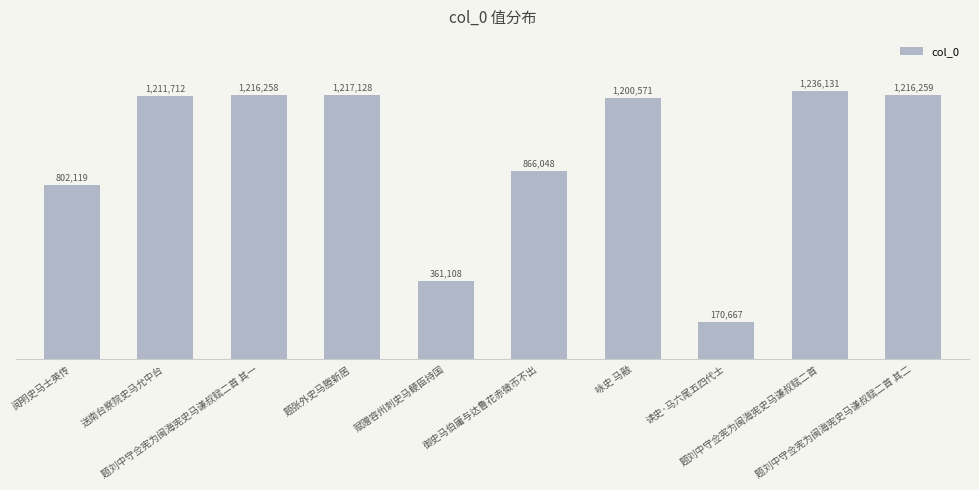

Does the chart contain any negative values?

No